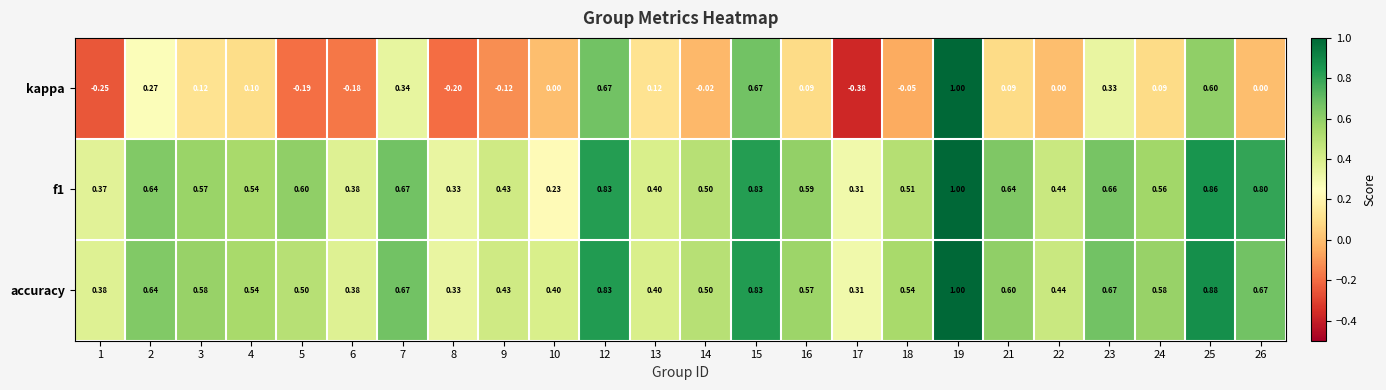

Which series has the widest spread of values?

kappa